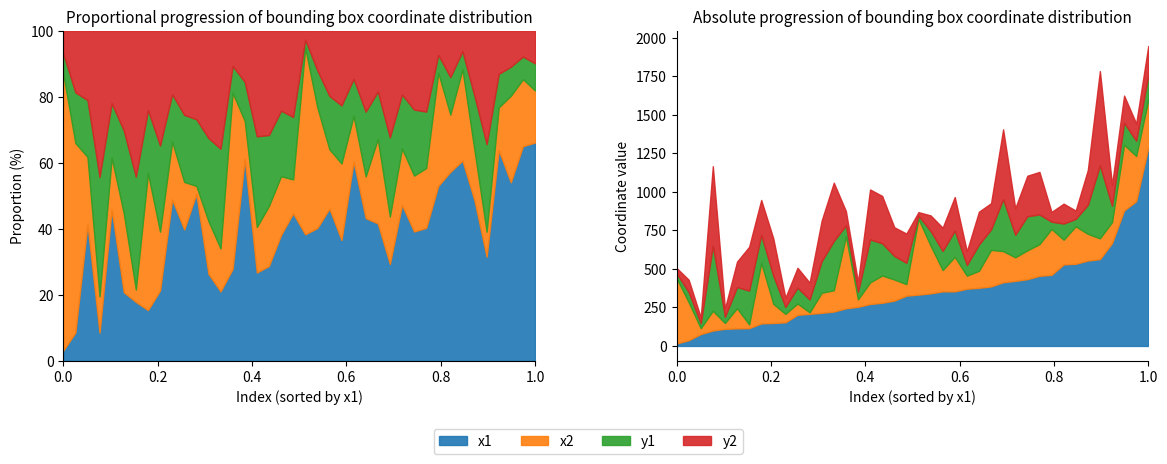

True or false: y1 and y2 intersect in this chart.

False